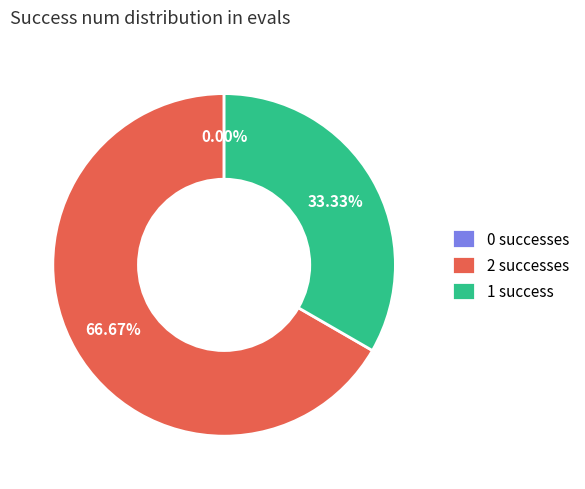

Is it true that 0 is 13% of the pie?

False